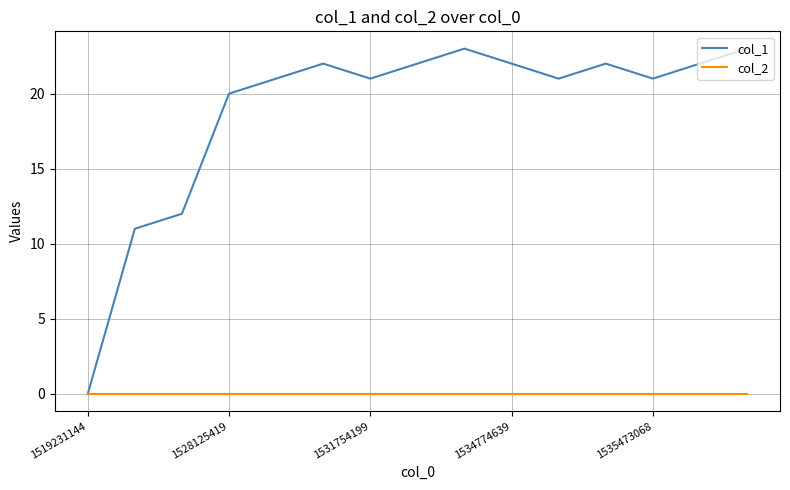

Which series has the largest total across all categories?

col_1